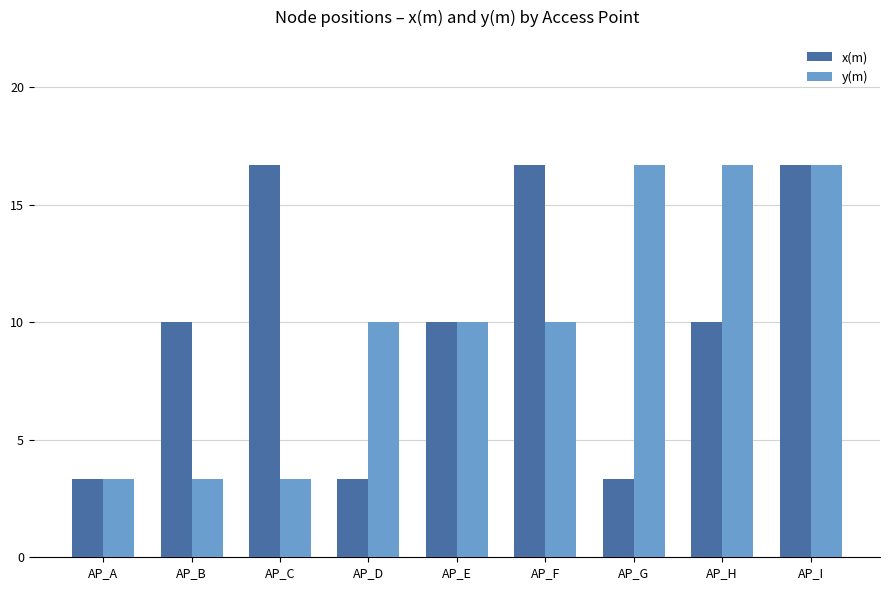

How many categories are shown in the chart?

9